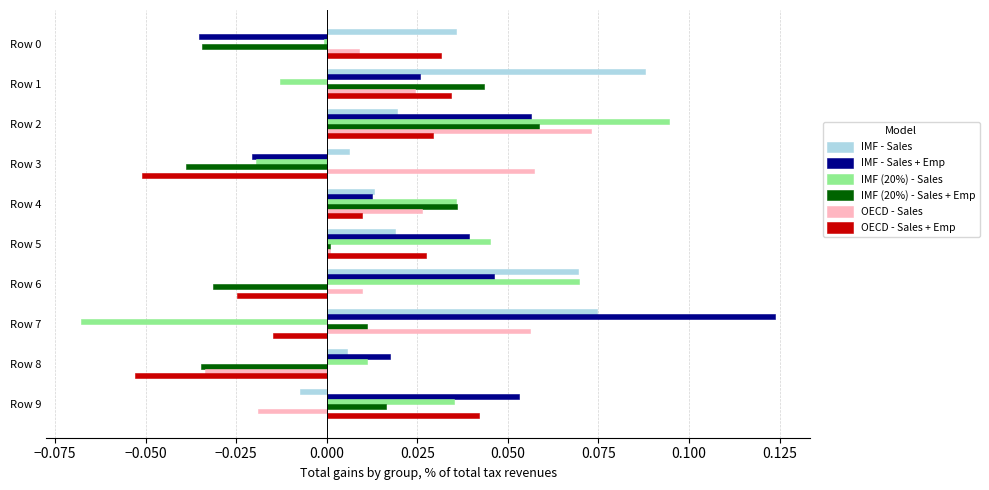

What is the sum of all IMF - Sales + Emp values?

0.3